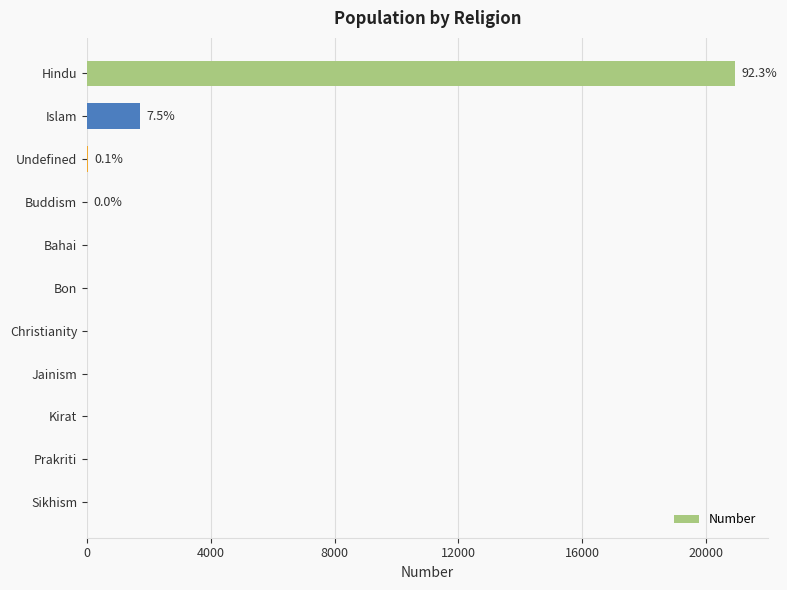

Between Prakriti and Hindu, which is larger?

Hindu